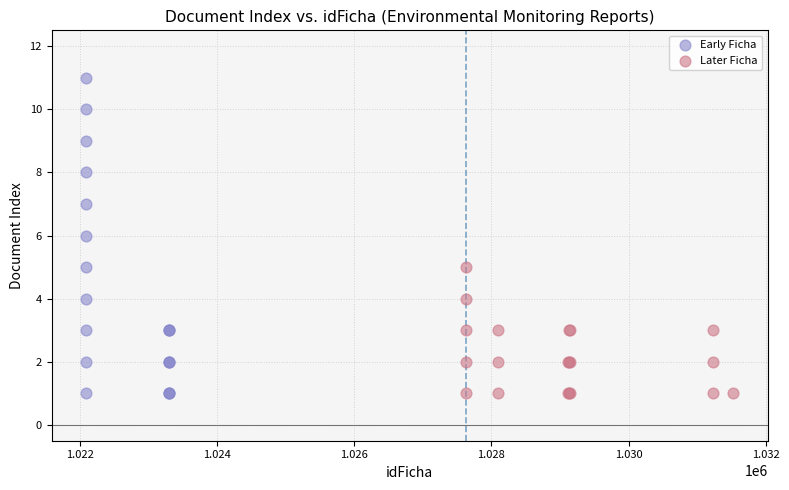

Which series reaches the maximum Y coordinate?

Early Ficha